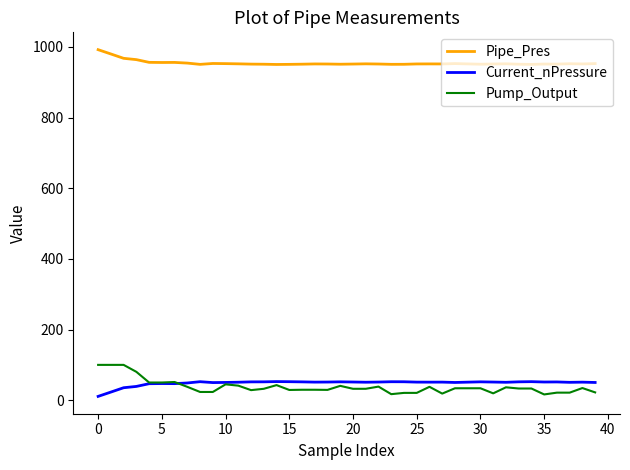

Rank the series by their maximum value, from highest to lowest.

Pipe_Pres, Pump_Output, Current_nPressure